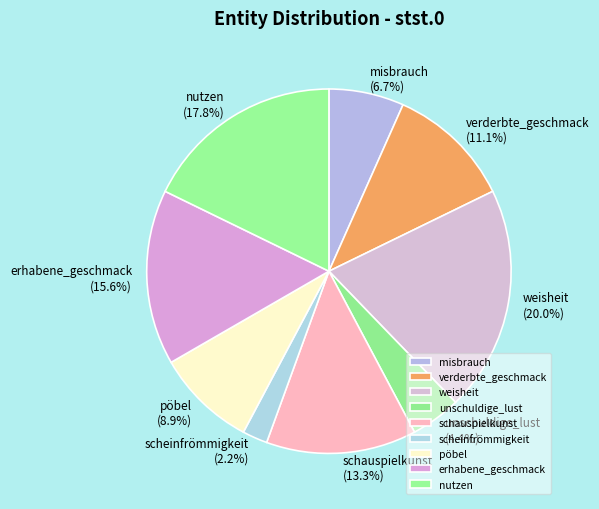

Which category has the smallest portion of the pie?

scheinfrömmigkeit